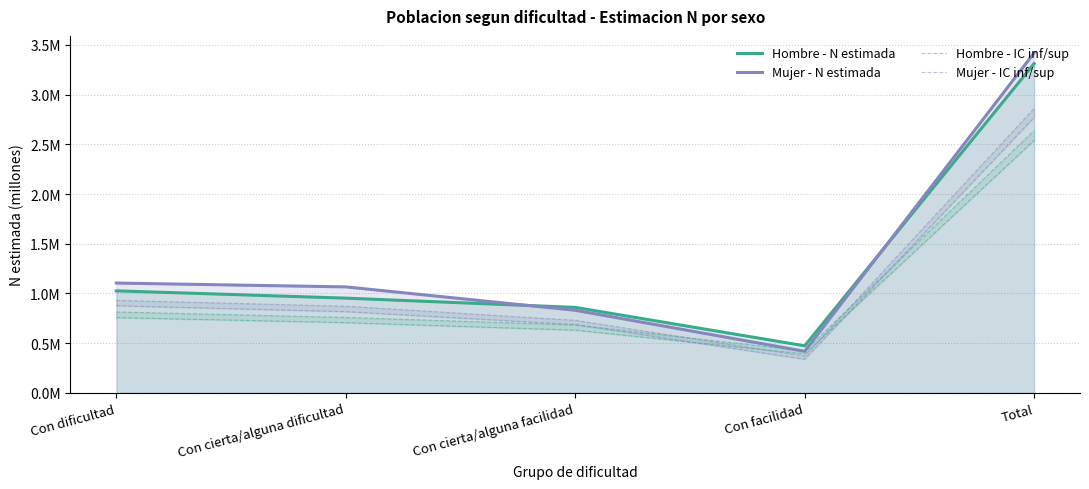

What value does the Mujer - IC inf/sup series have at Con cierta/alguna dificultad?

0.8